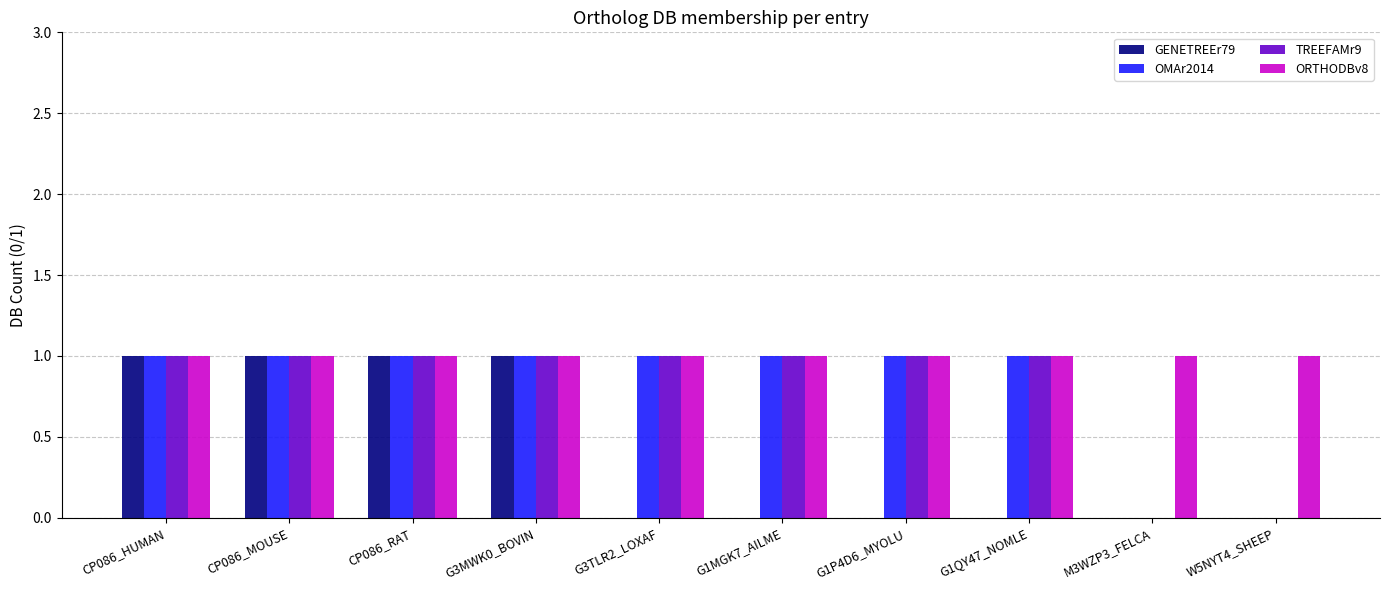

How many categories are shown in the chart?

10